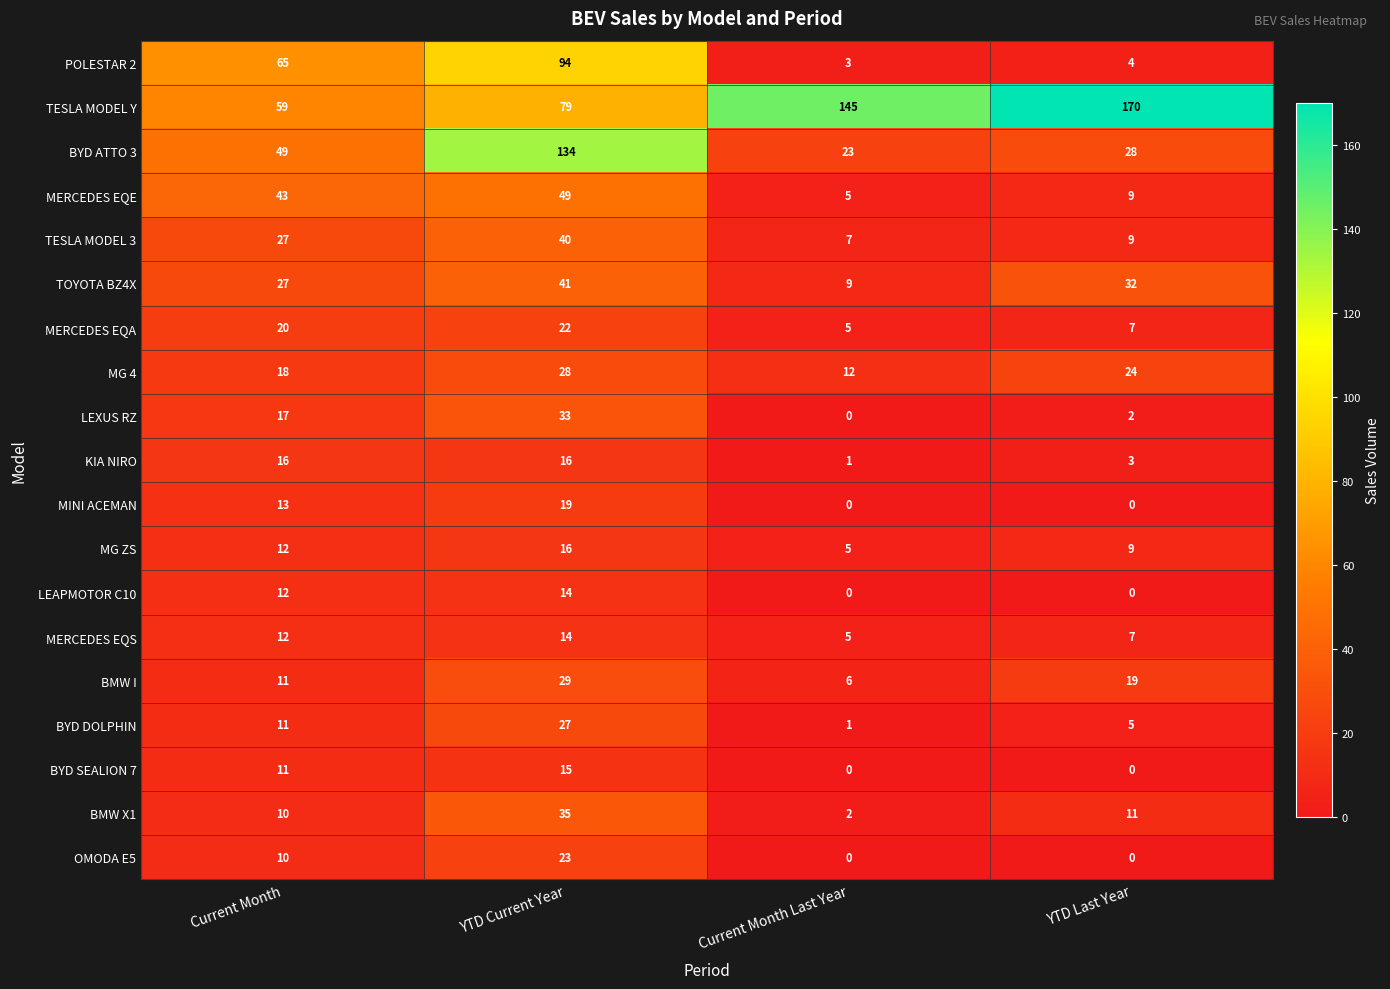

Which category has the highest value in the LEXUS RZ series?

YTD Current Year